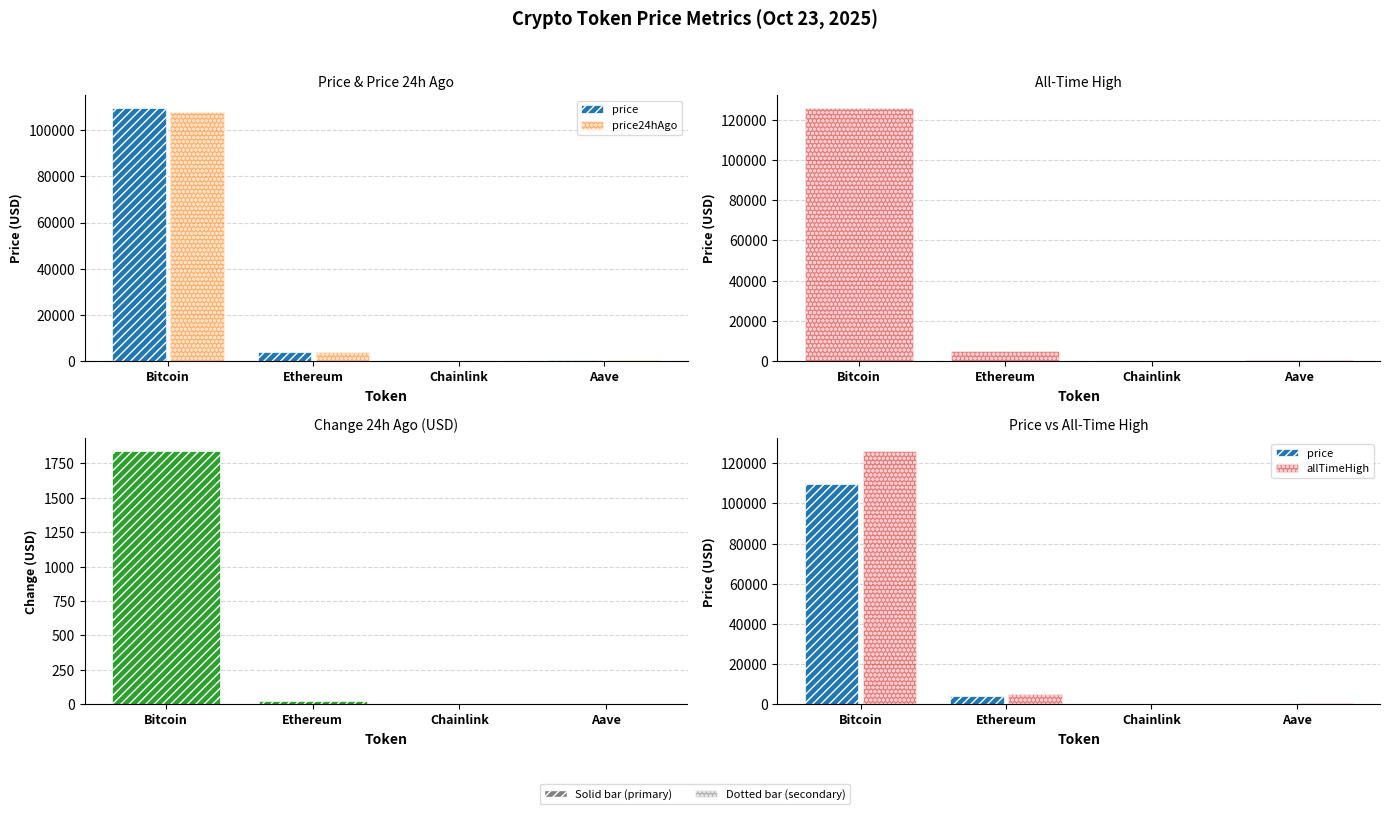

What is the greatest value displayed?

126080.0